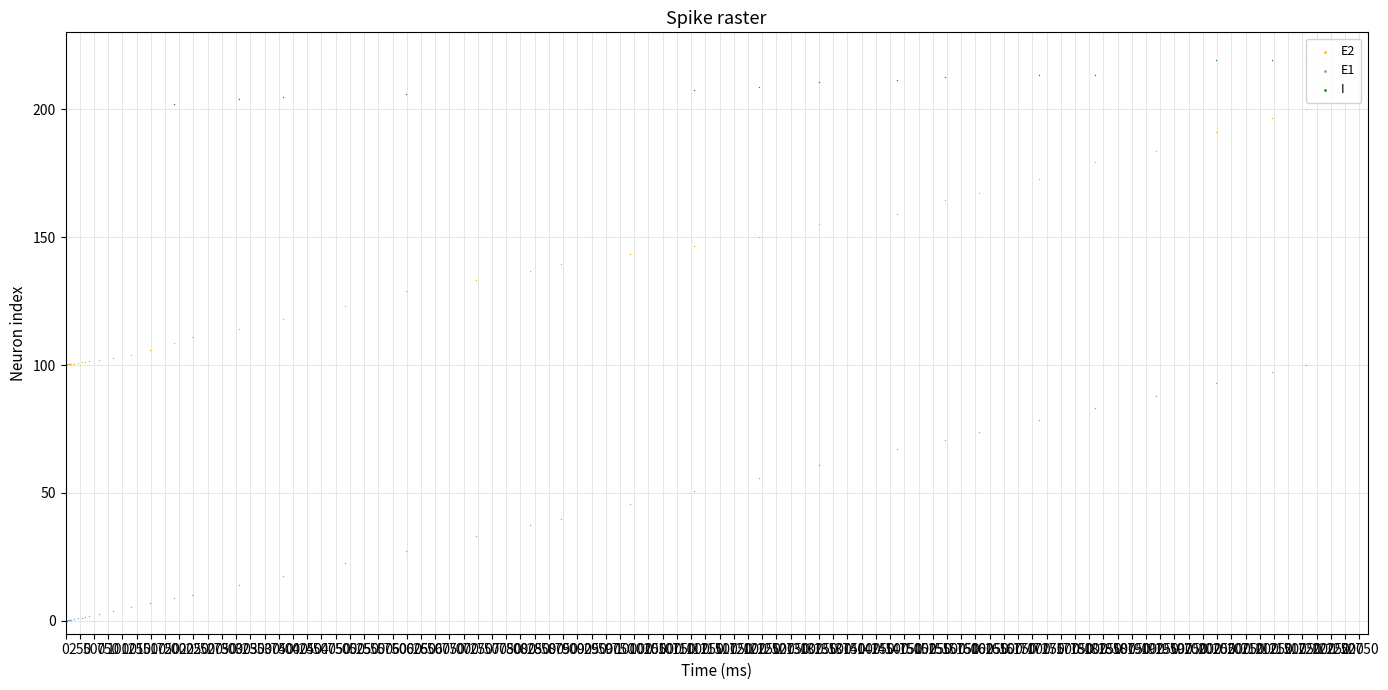

Which series reaches the minimum Y coordinate?

E1